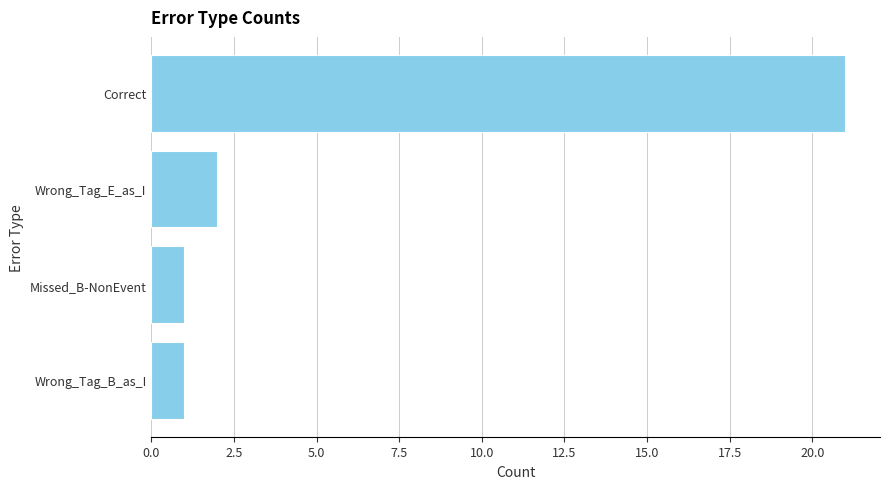

How many data points does each series have?

4